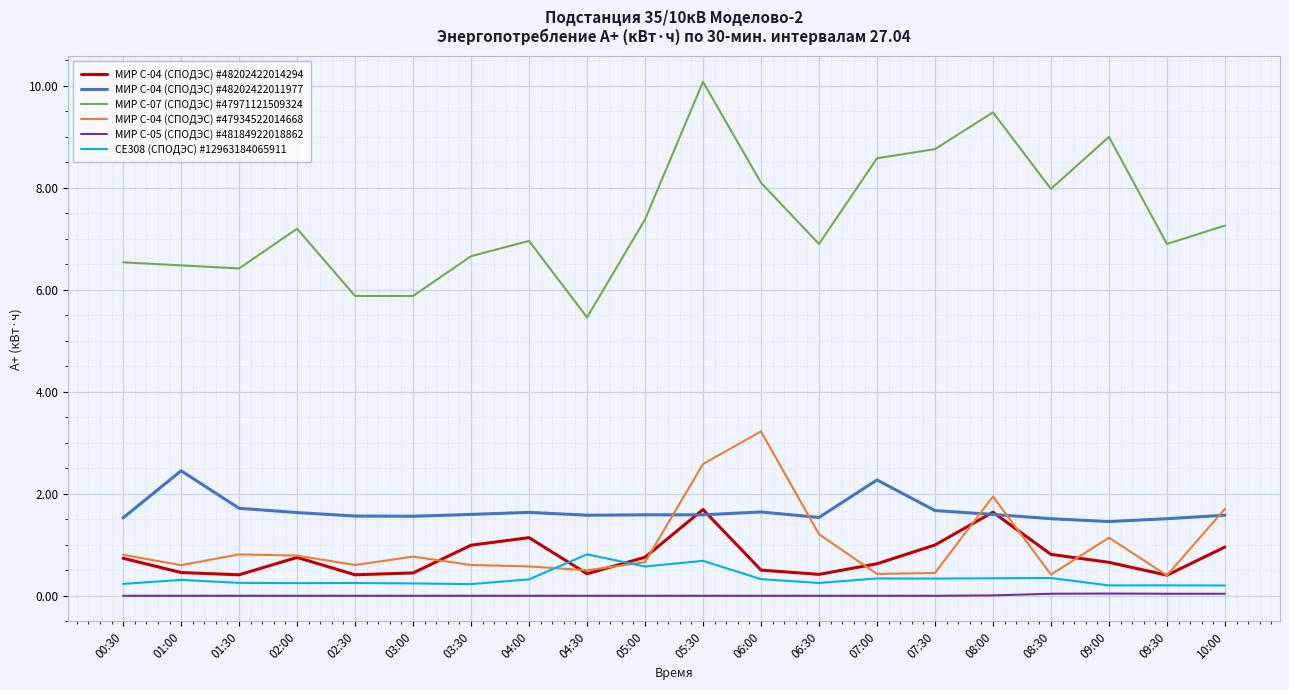

Does the chart have visible grid lines?

Yes